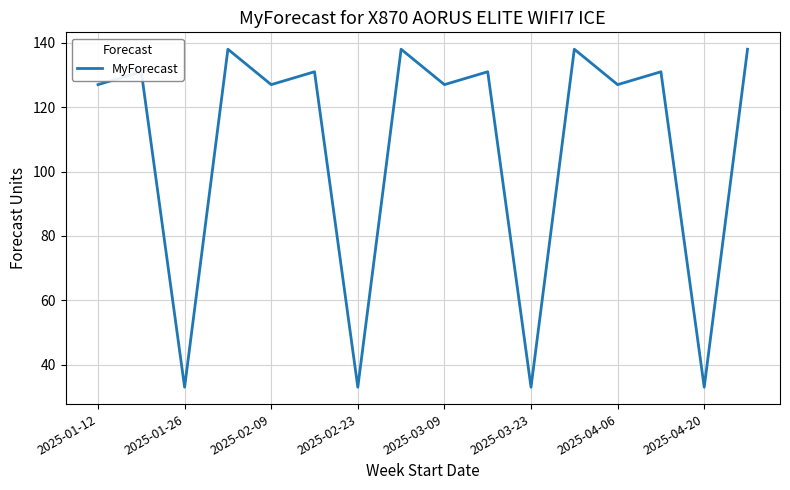

What is the difference between the maximum and minimum values?

105